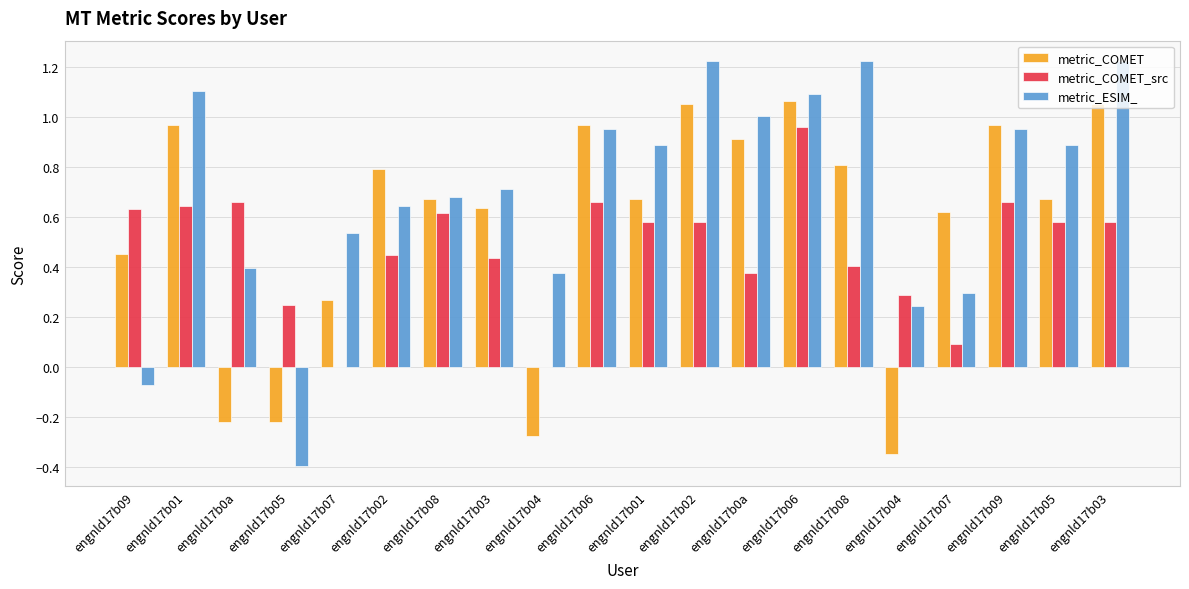

What is the difference between the second highest and second lowest values in the metric_COMET series?

1.3